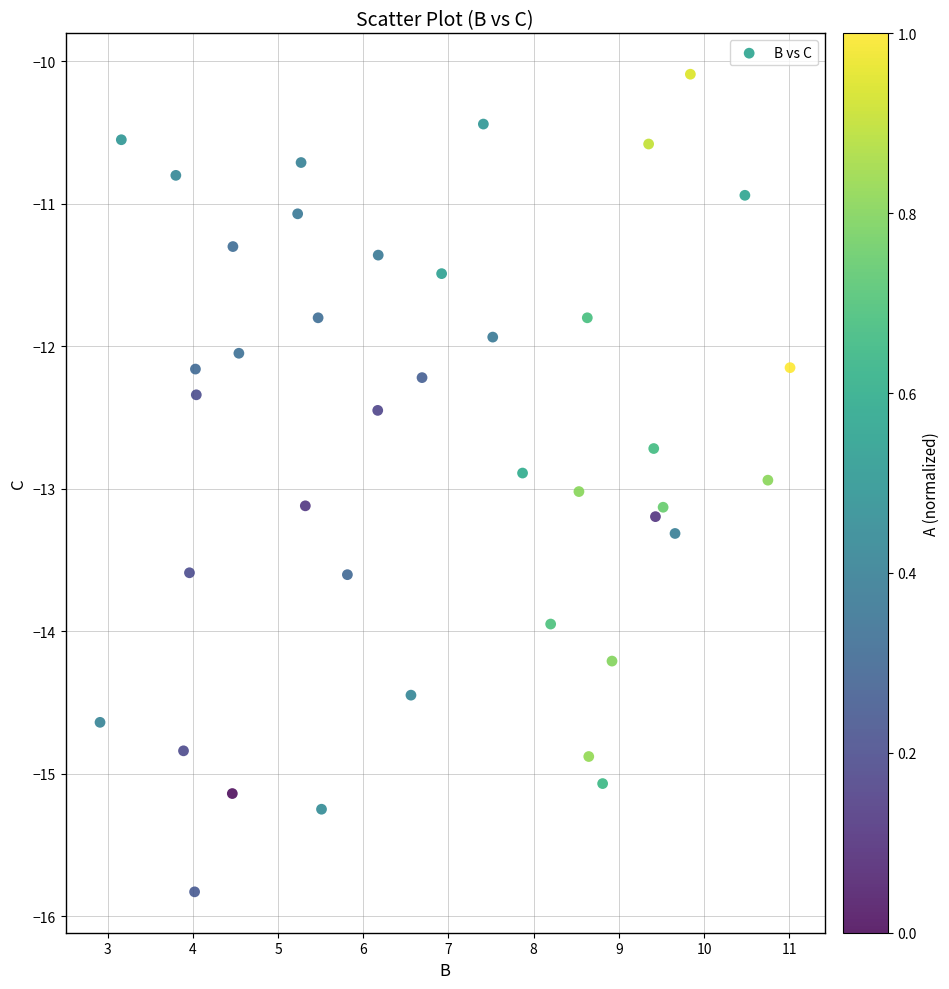

What is the range of Y values (max minus min)?

5.7